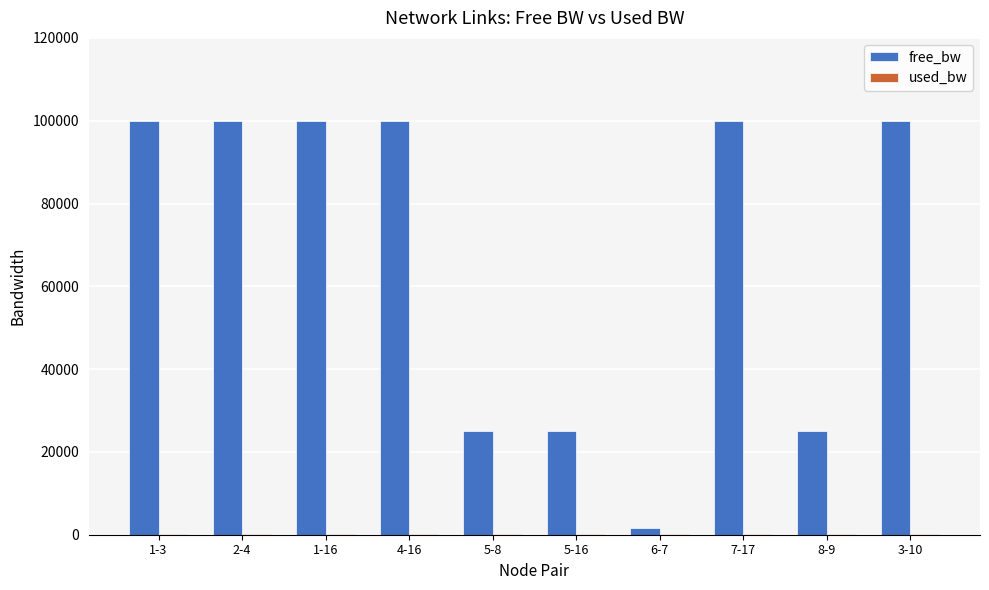

What is the maximum value shown in the chart?

99999.8